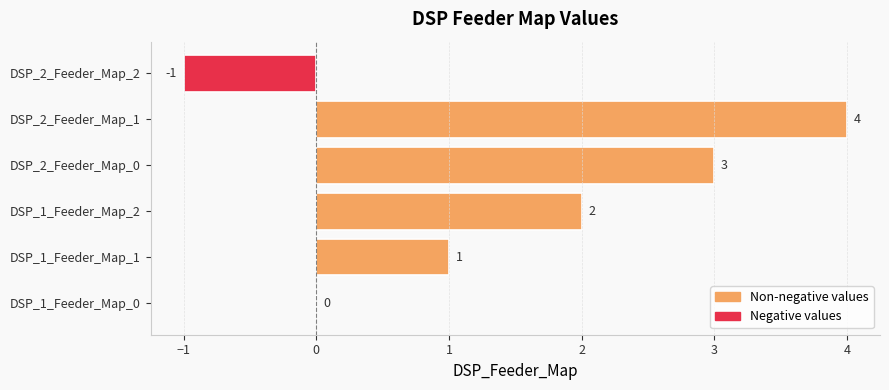

The chart shows a value of -2 at DSP_2_Feeder_Map_2. True or false?

False